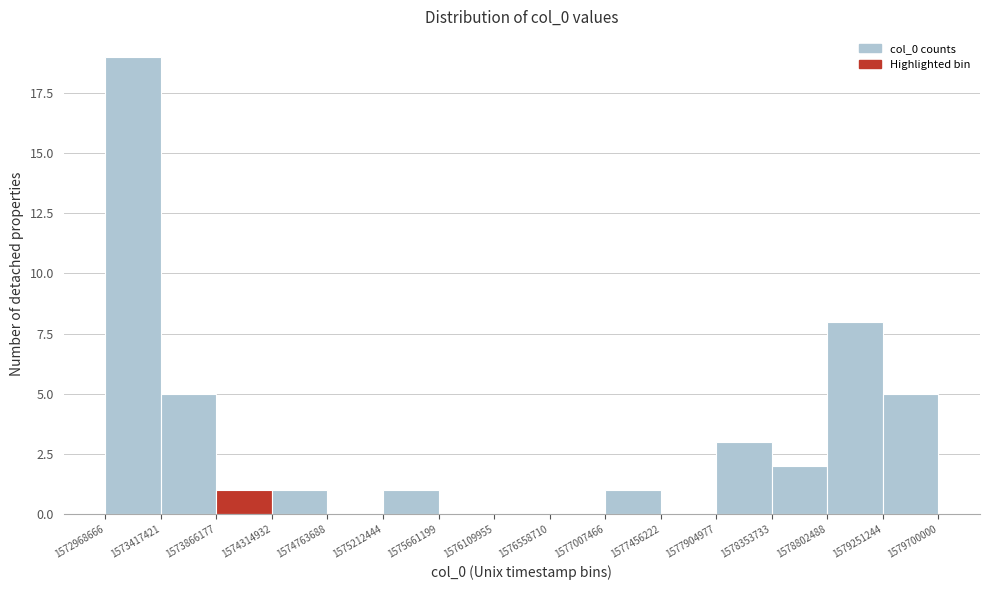

What is the height of the bar covering 1573866177 to 1574314932 on the x-axis? The values are not printed on the chart, so give them approximately, as read against the axis.

1